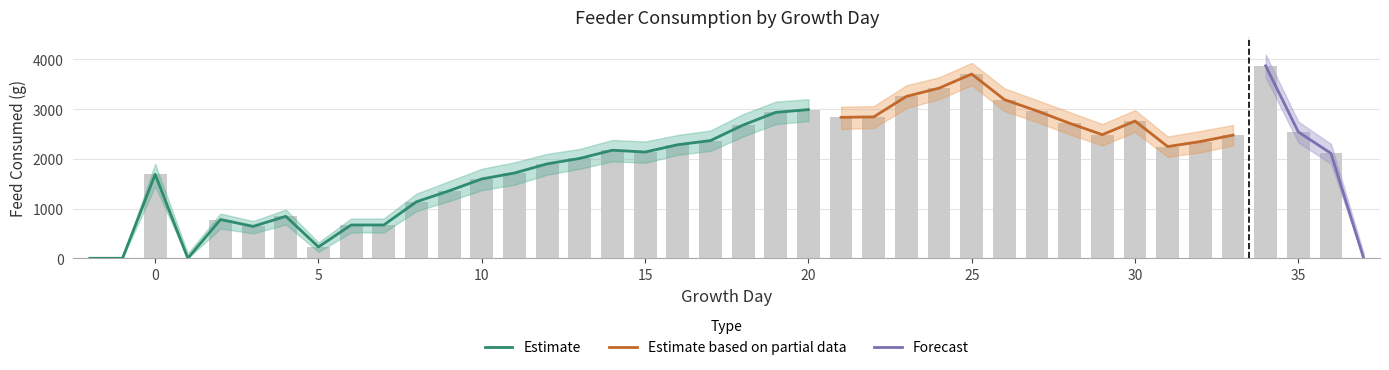

What is the difference between the maximum and minimum values?

3871